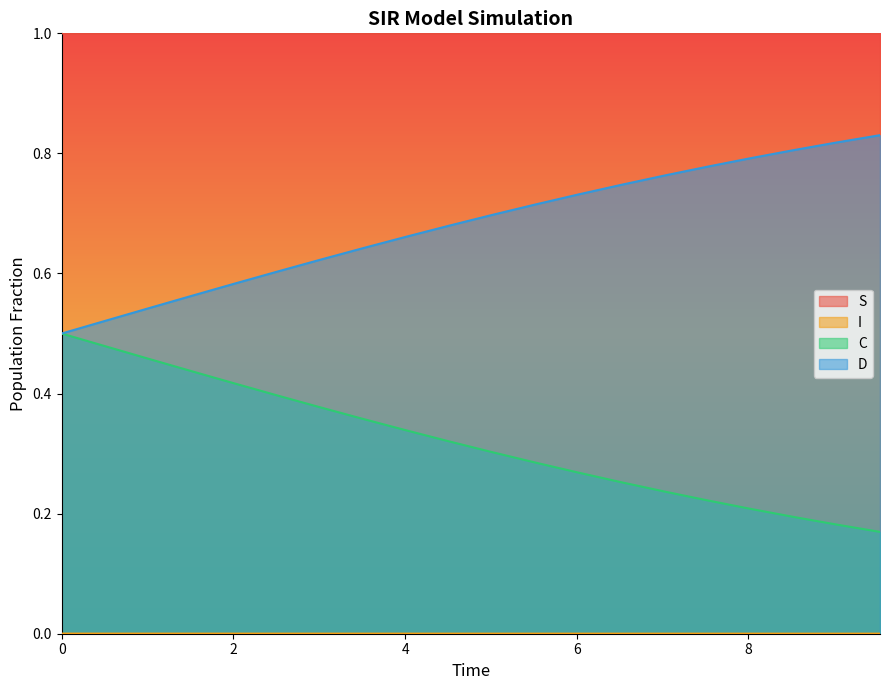

True or false: S and C cross at least once.

False